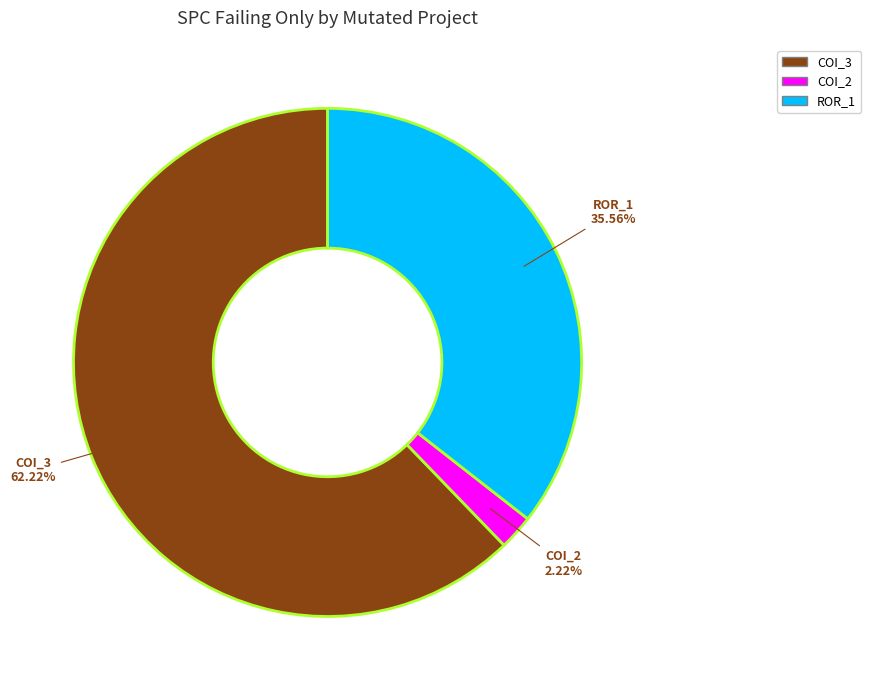

To the nearest percent, what is the difference between the largest and smallest slice percentages?

60%